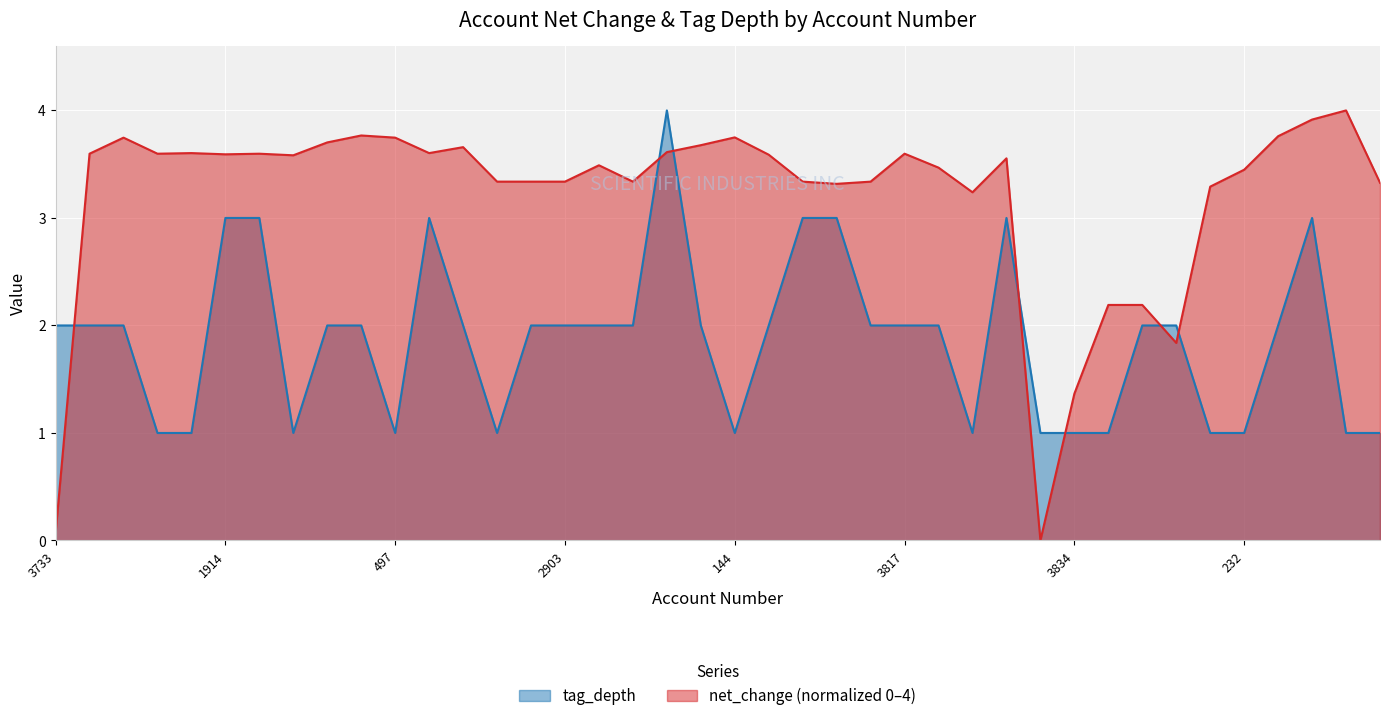

Which category has the highest value in the tag_depth series?

456